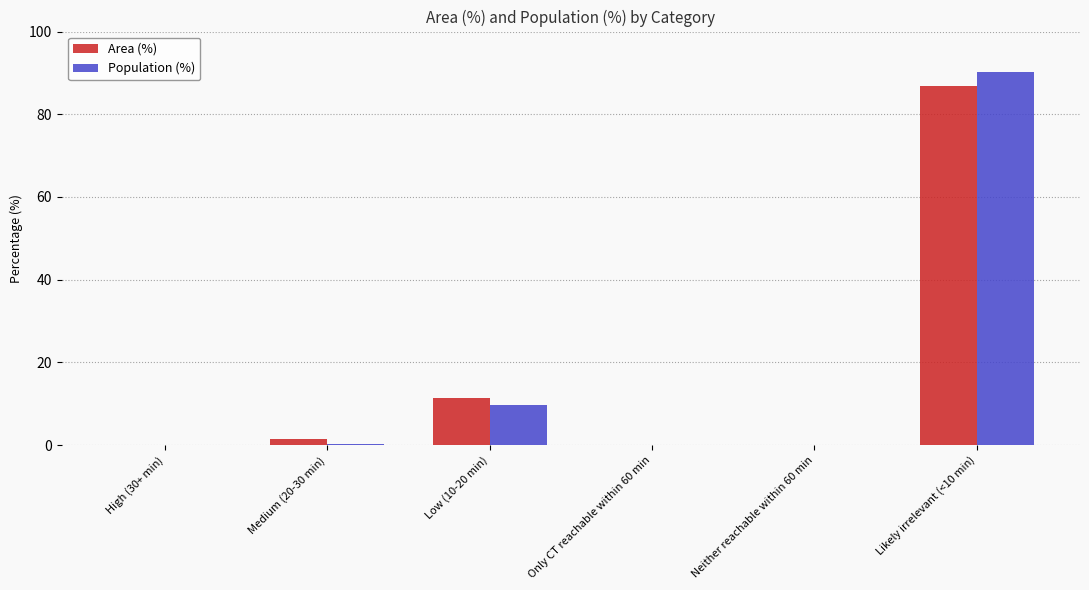

How many distinct data groups are displayed?

2